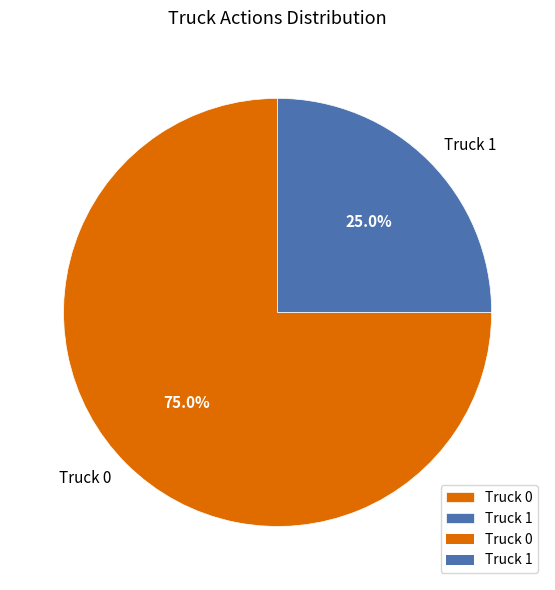

To the nearest percent, what portion does Truck 1 represent?

25%